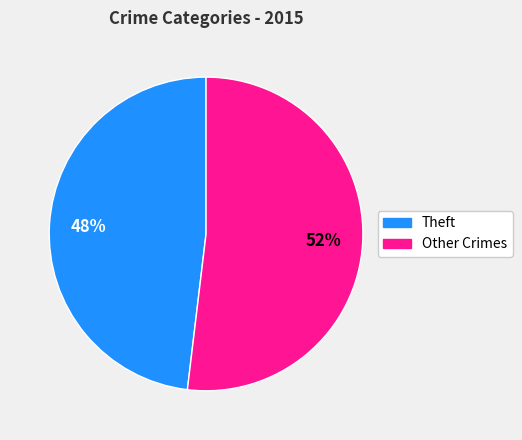

Rank the categories by value from highest to lowest.

Other Crimes, Theft